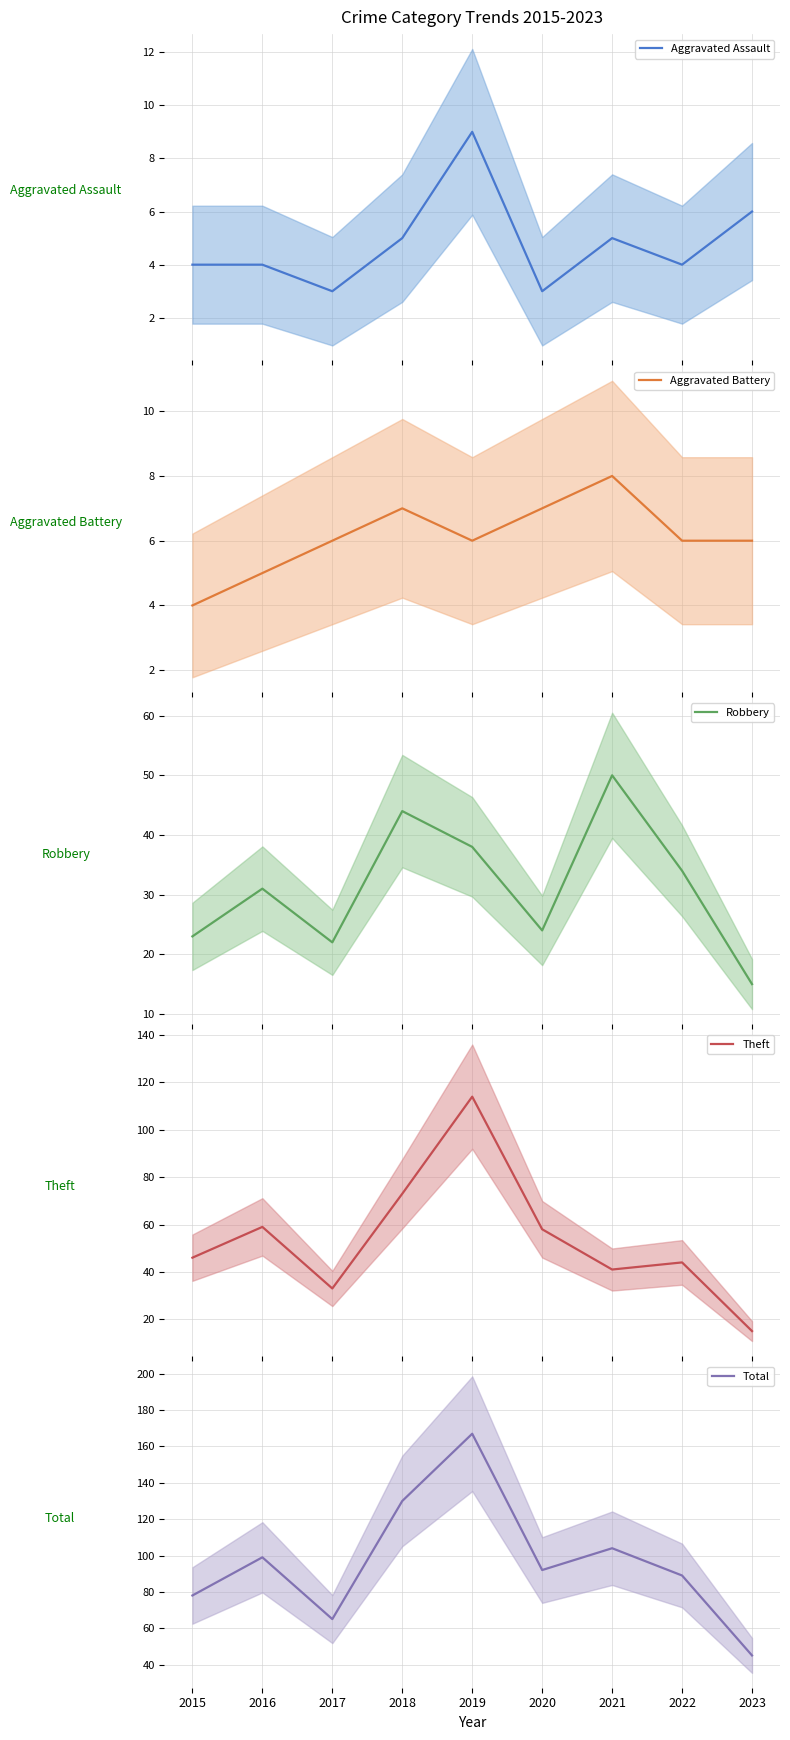

Where is the first local maximum for Aggravated Assault?

2019